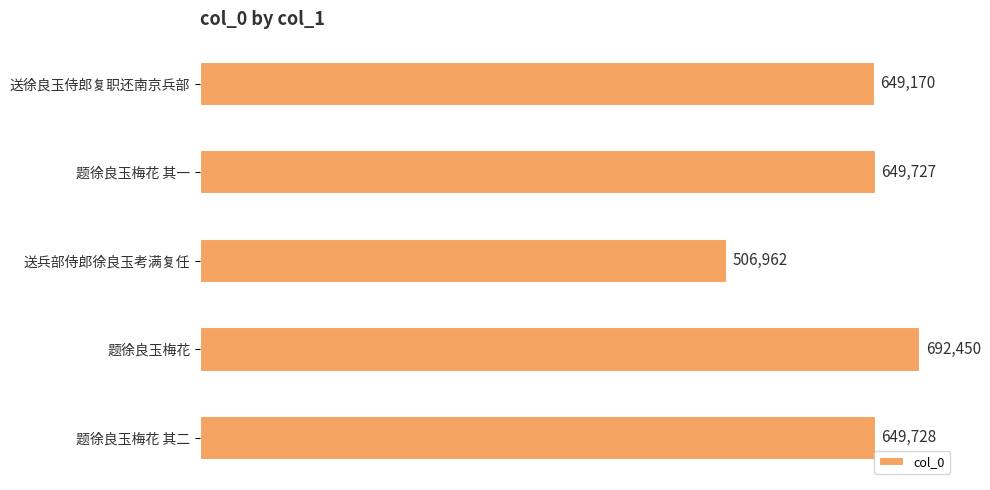

Approximately how many times larger is the value at 题徐良玉梅花 其一 compared to 送徐良玉侍郎复职还南京兵部?

1.0